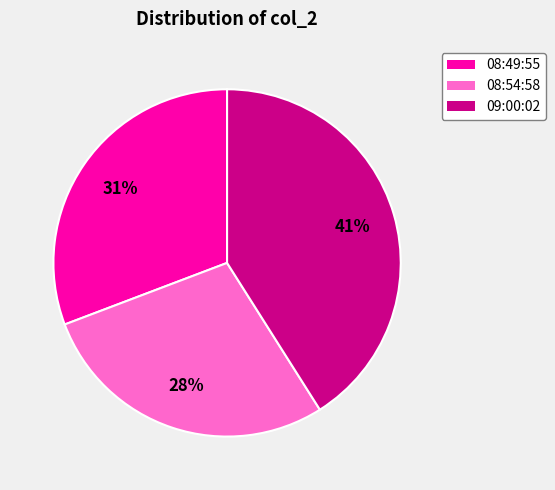

Is there any slice that represents more than half of the pie?

No